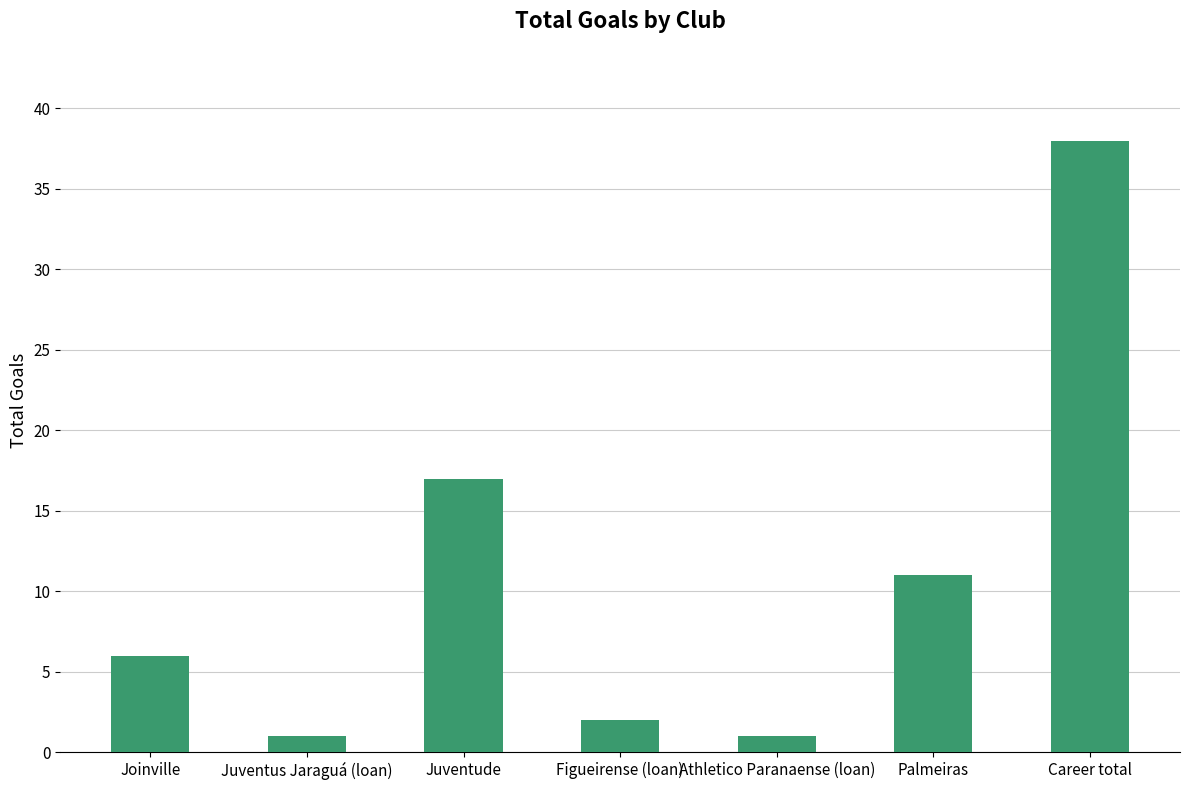

What is the difference between the maximum and second lowest values?

37